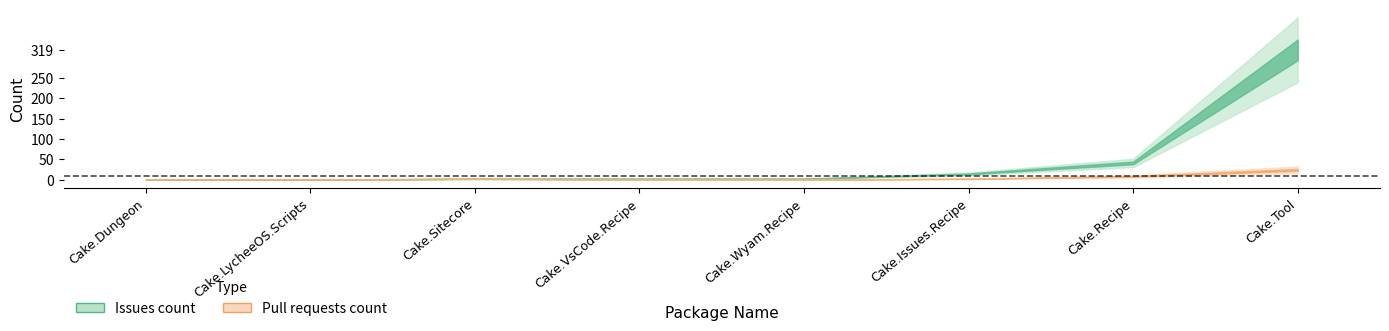

Rank the series at Cake.Tool from highest to lowest value.

Issues count, Pull requests count